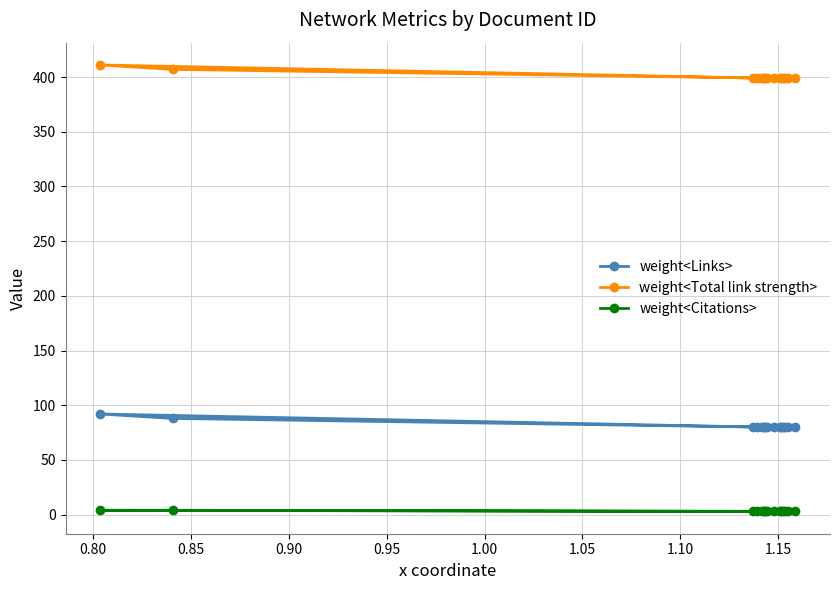

List the series in order of their overall mean, highest first.

weight<Total link strength>, weight<Links>, weight<Citations>